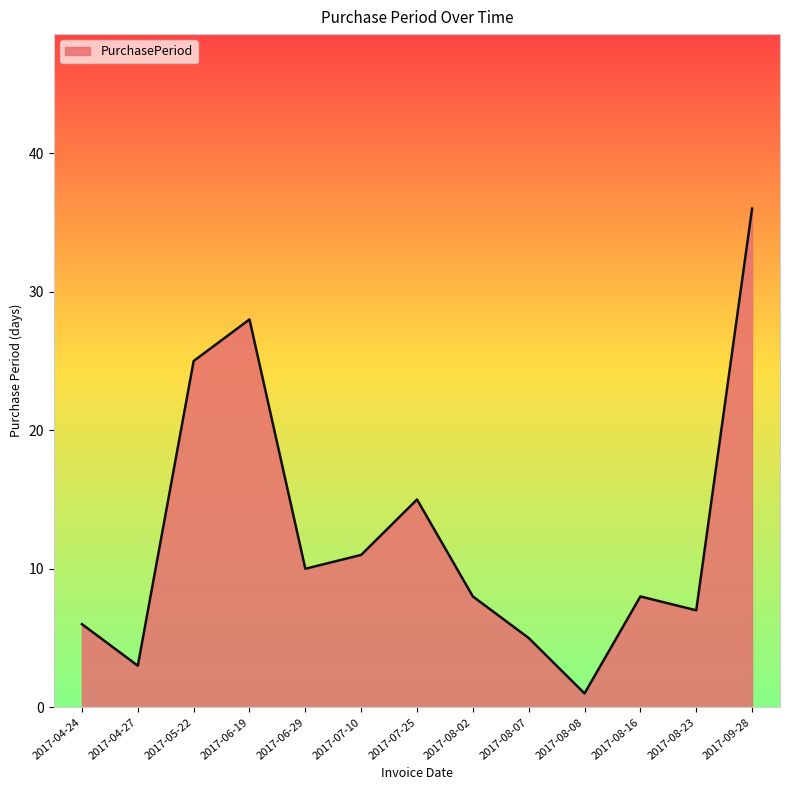

How many lines are shown in the chart?

1